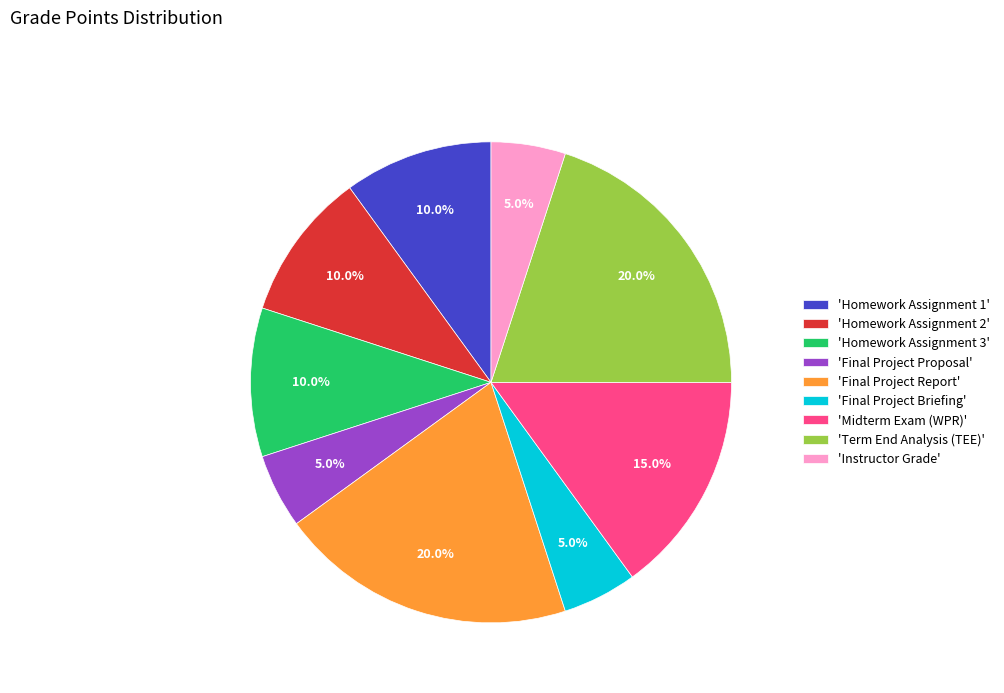

Does any single category account for the majority?

No